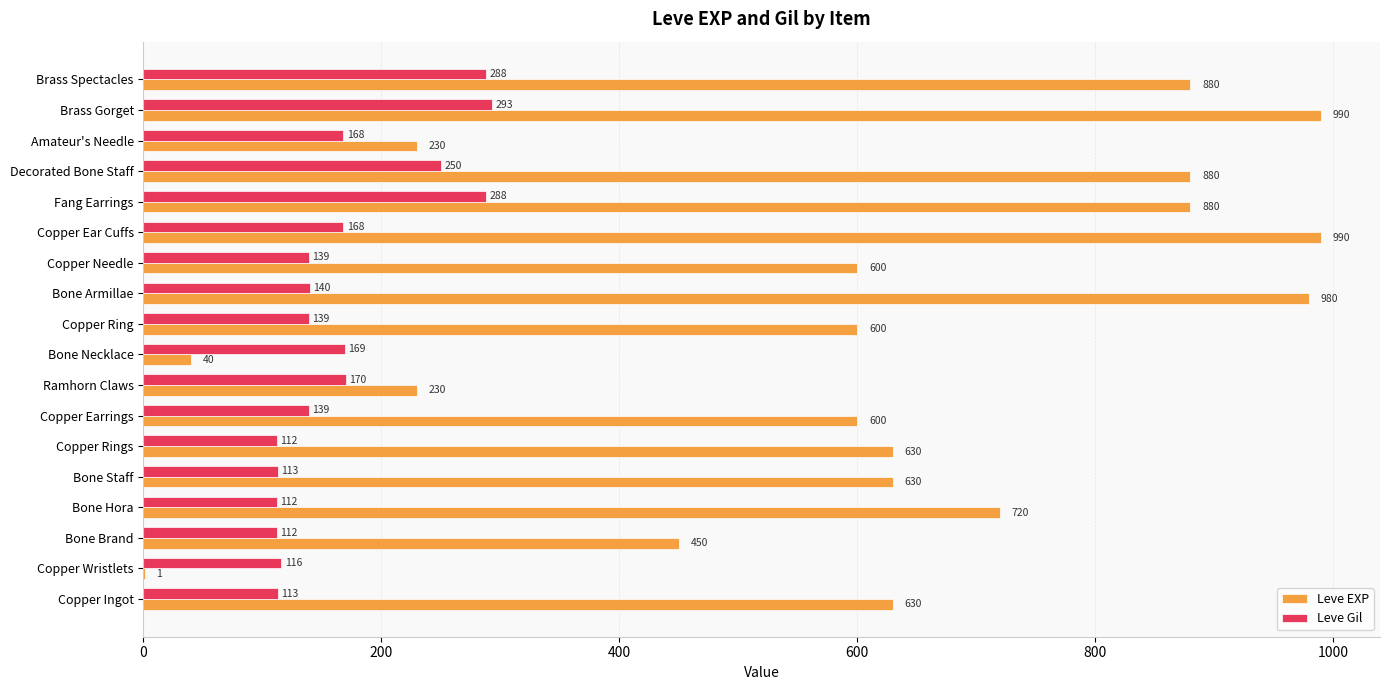

What is the approximate value of Leve Gil at Decorated Bone Staff?

250